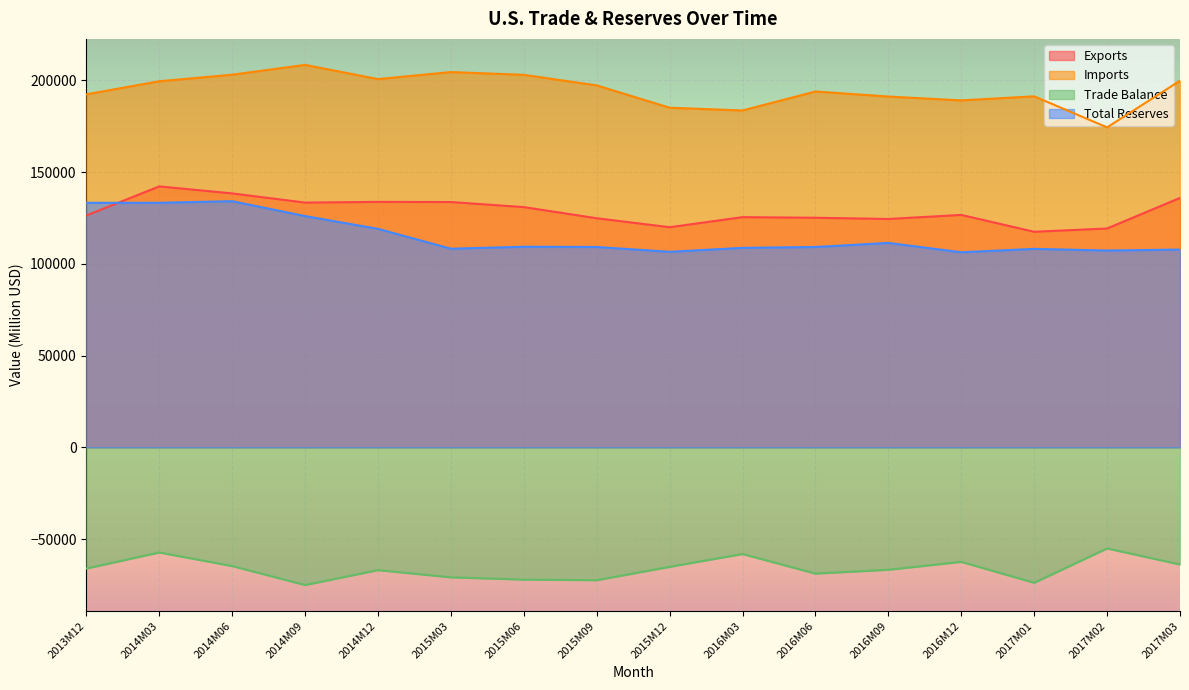

True or false: Trade Balance and Imports cross at least once.

False